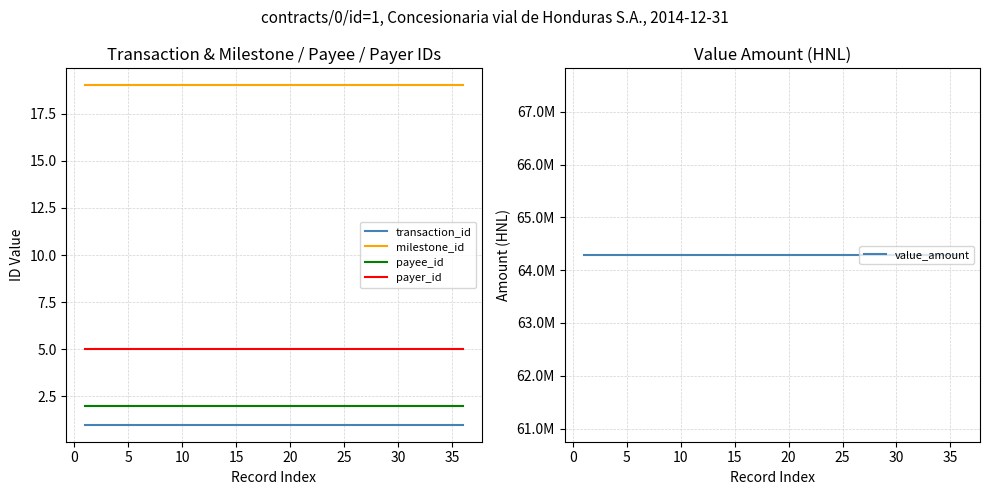

The payer_id series shows 5 at 25. True or false?

True